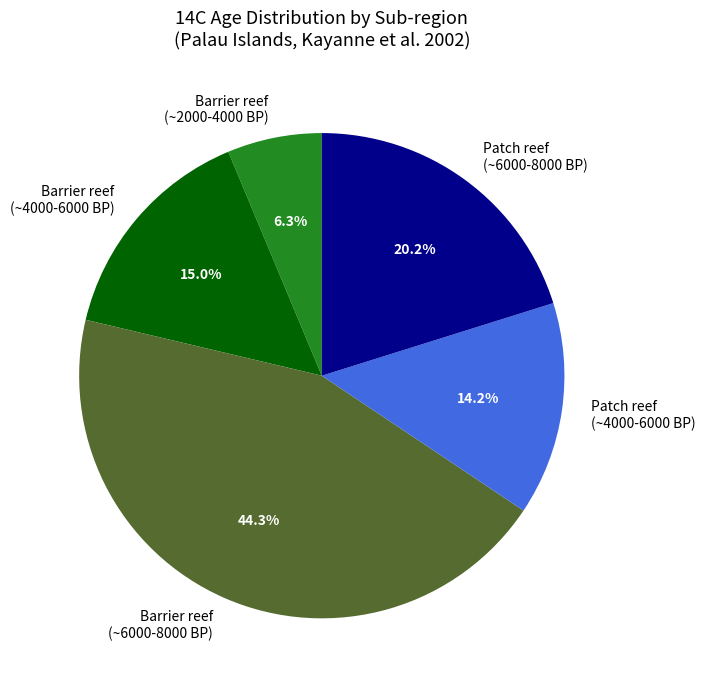

Is there a majority slice in this chart?

No